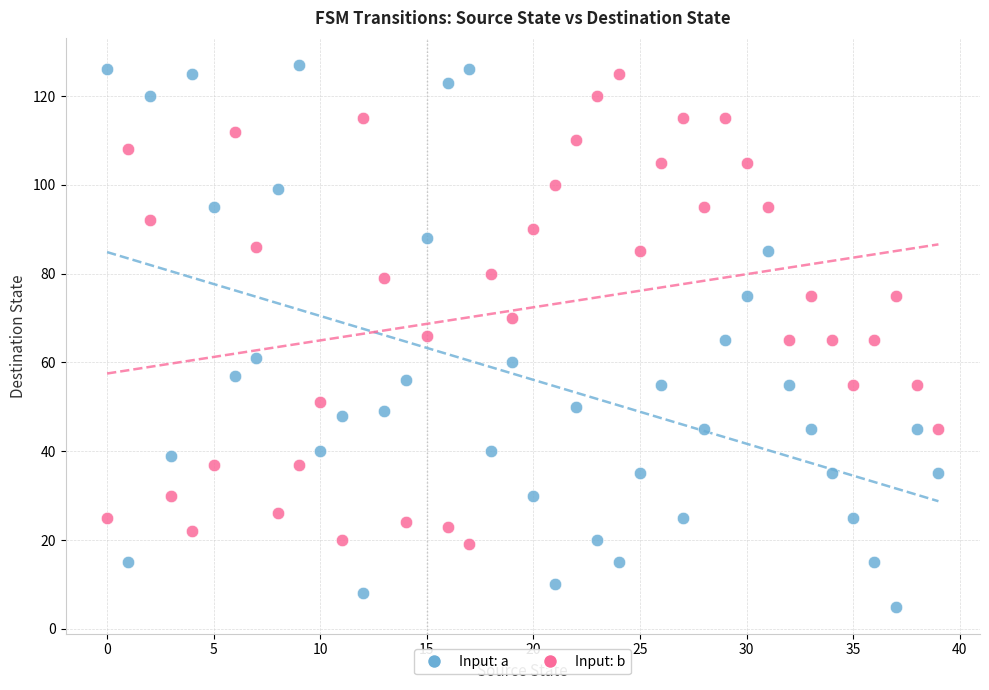

What are all the series names shown in the legend?

Input: a, Input: b